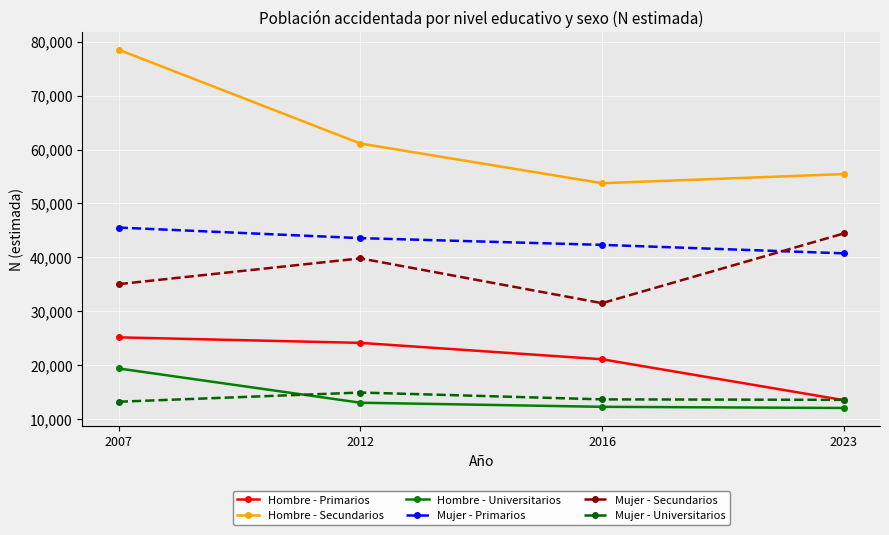

Rank the categories by Mujer - Secundarios value from lowest to highest.

2016, 2007, 2012, 2023